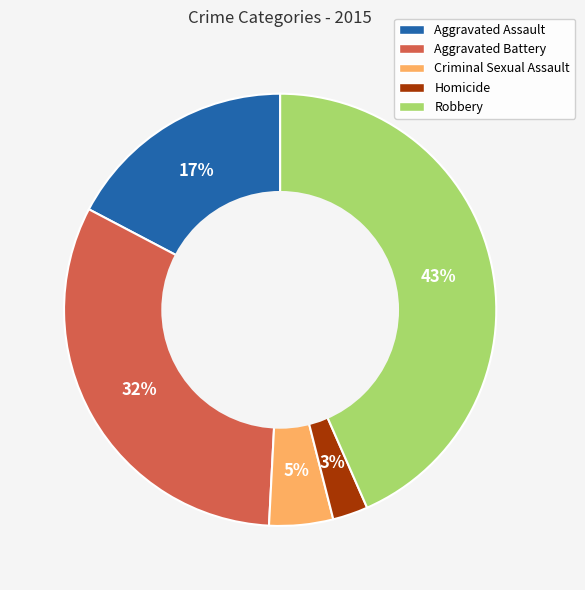

Count the number of slices in the pie.

5